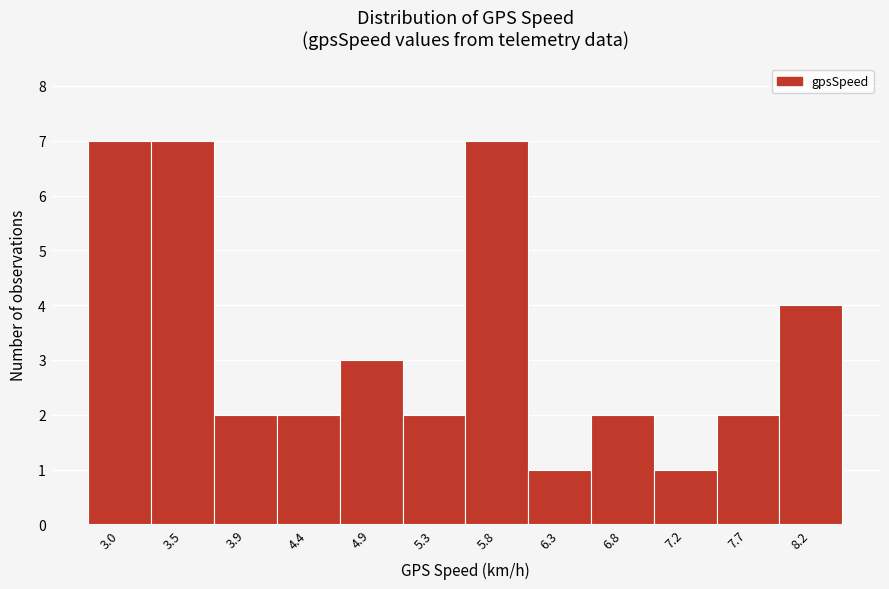

Reading right to left, list all the values displayed in this chart.

4	2	1	2	1	7	2	3	2	2	7	7